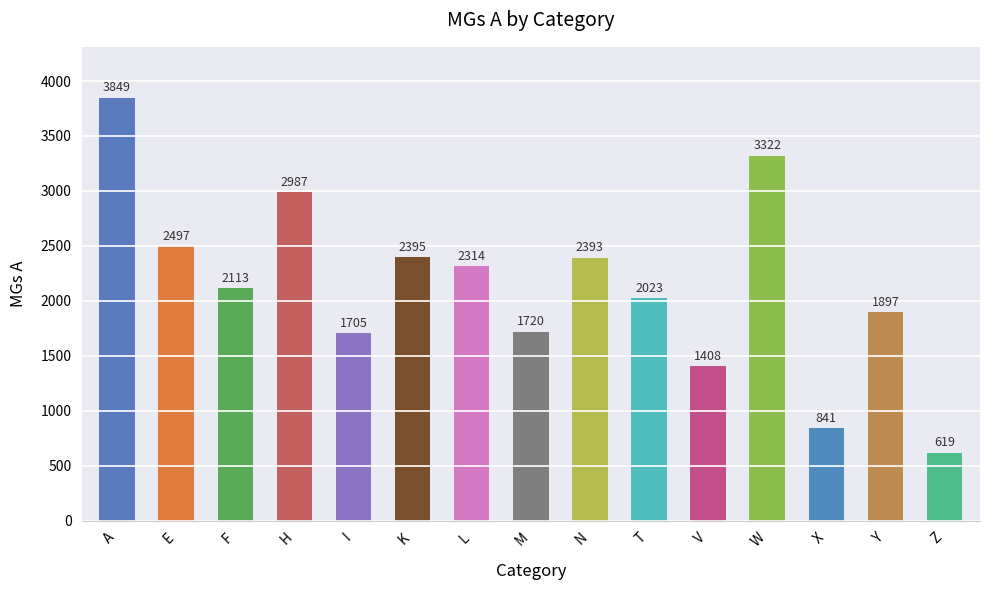

Reading left to right, what are all the values shown in this chart?

3849	2497	2113	2987	1705	2395	2314	1720	2393	2023	1408	3322	841	1897	619